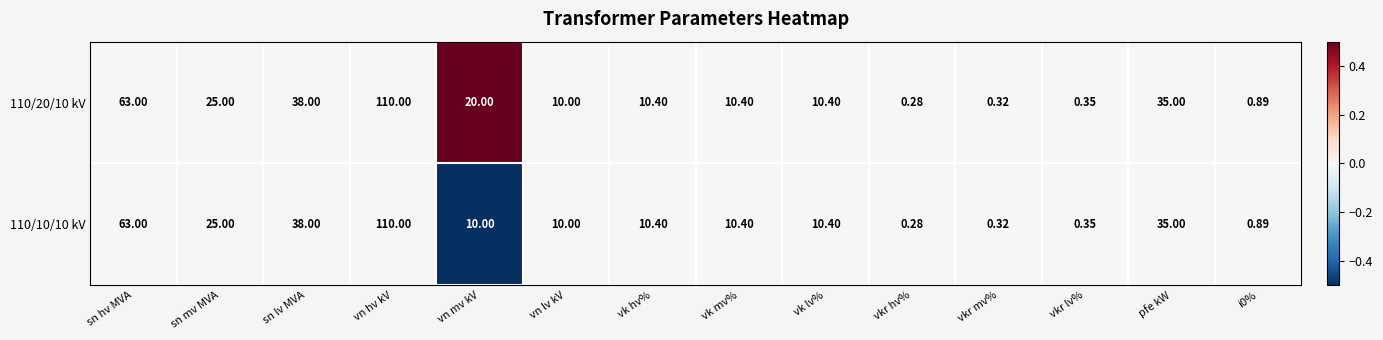

At which label does 110/10/10 kV first exceed 10?

sn hv MVA